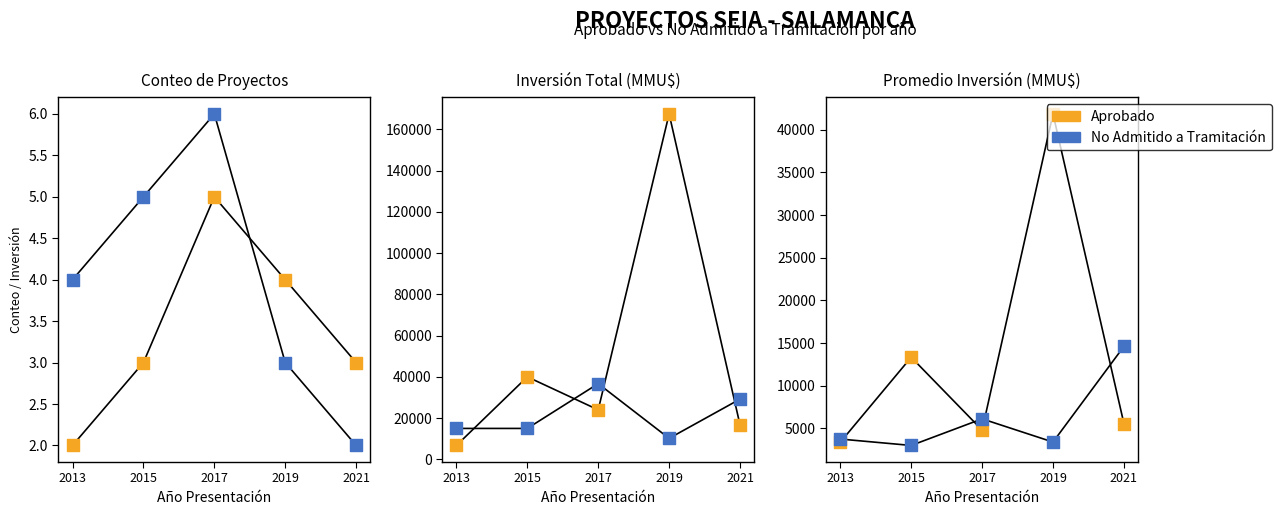

What is the total value across all series at 2017?

10922